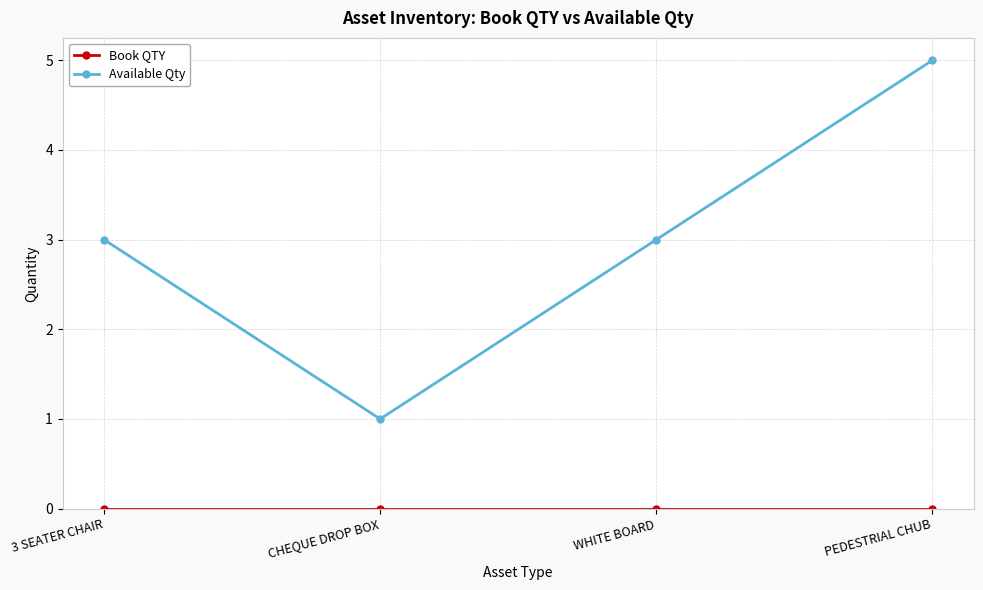

What is the difference between the highest and lowest values at PEDESTRIAL CHUB?

5